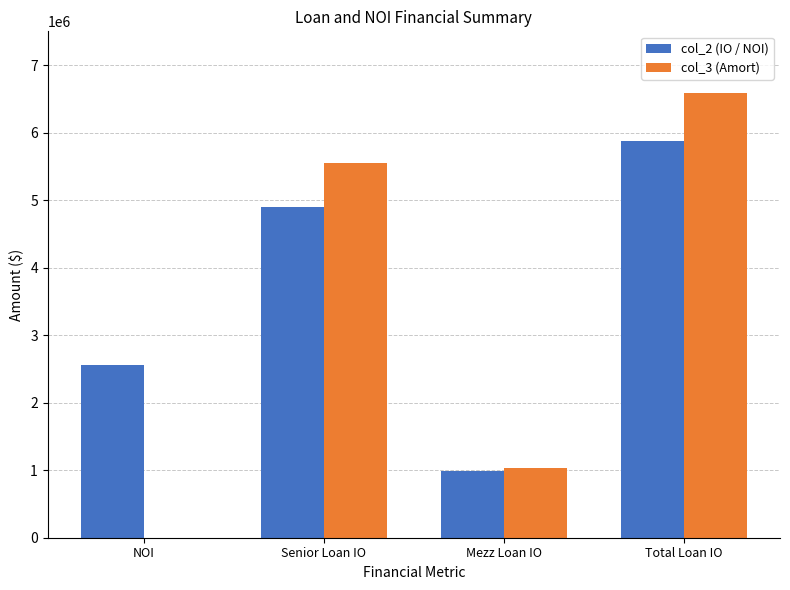

What is the sum of all col_2 (IO / NOI) values?

14313847.0